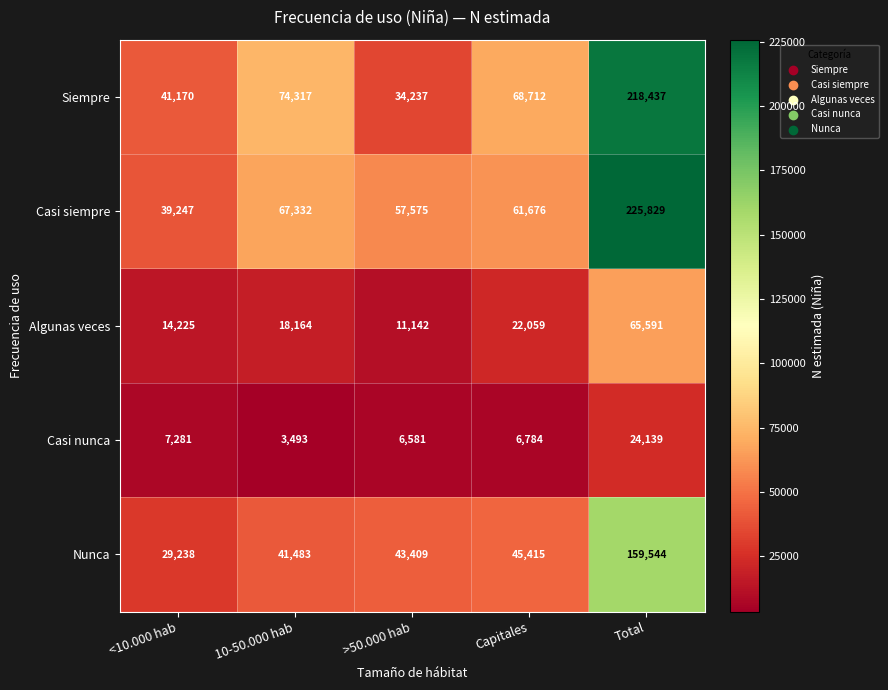

What is the approximate value of Casi siempre at 10-50.000 hab?

67332